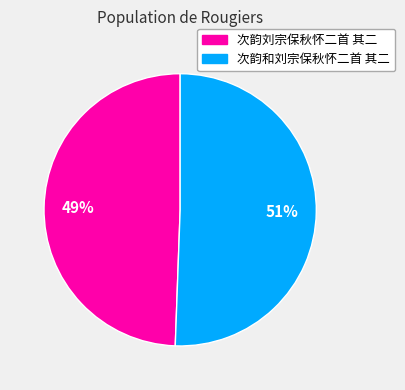

True or false: 次韵和刘宗保秋怀二首 其二 accounts for 51% of the total.

True